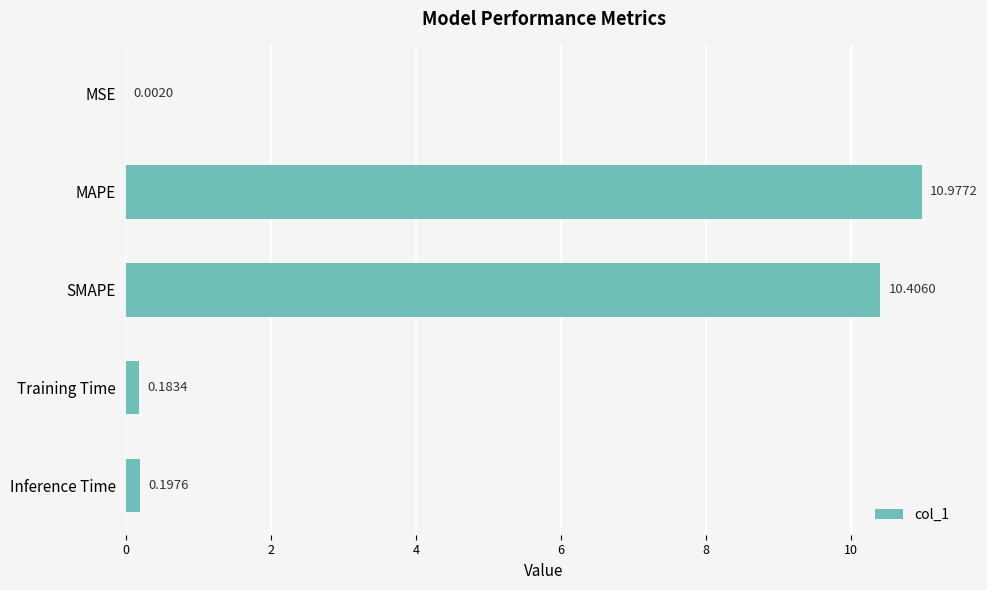

What is the sum of all values?

21.8